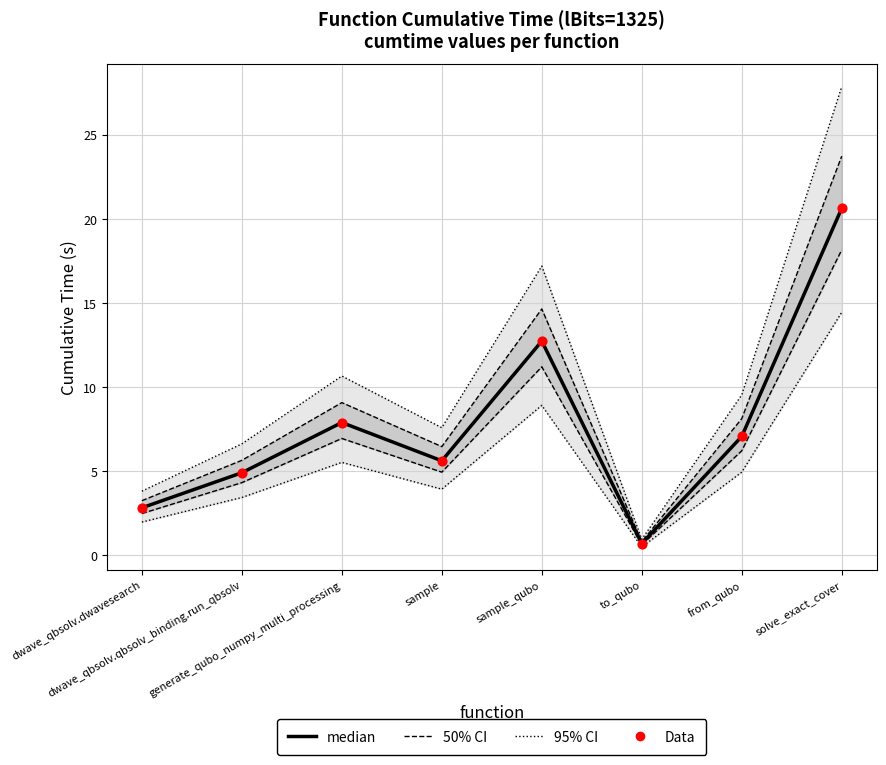

What is the total value across all series at to_qubo?

3.2